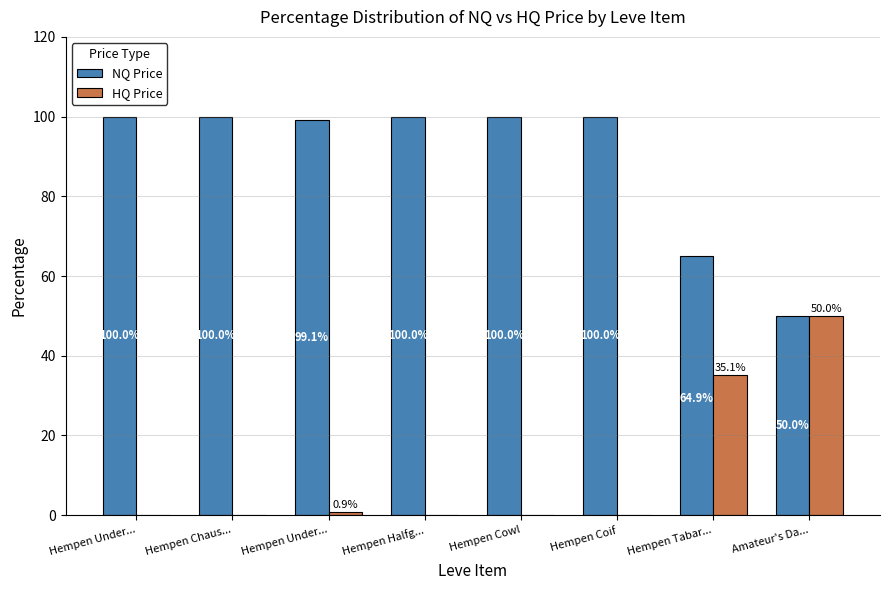

Rank the series by their maximum value, from lowest to highest.

HQ Price, NQ Price